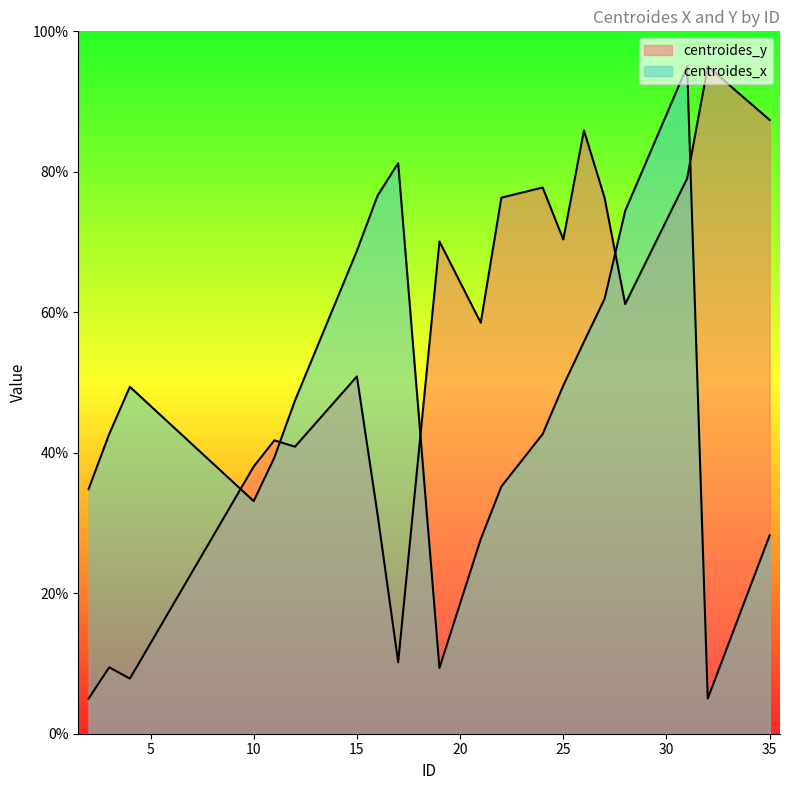

In centroides_x, how many points are higher than both neighbors (excluding endpoints)?

3